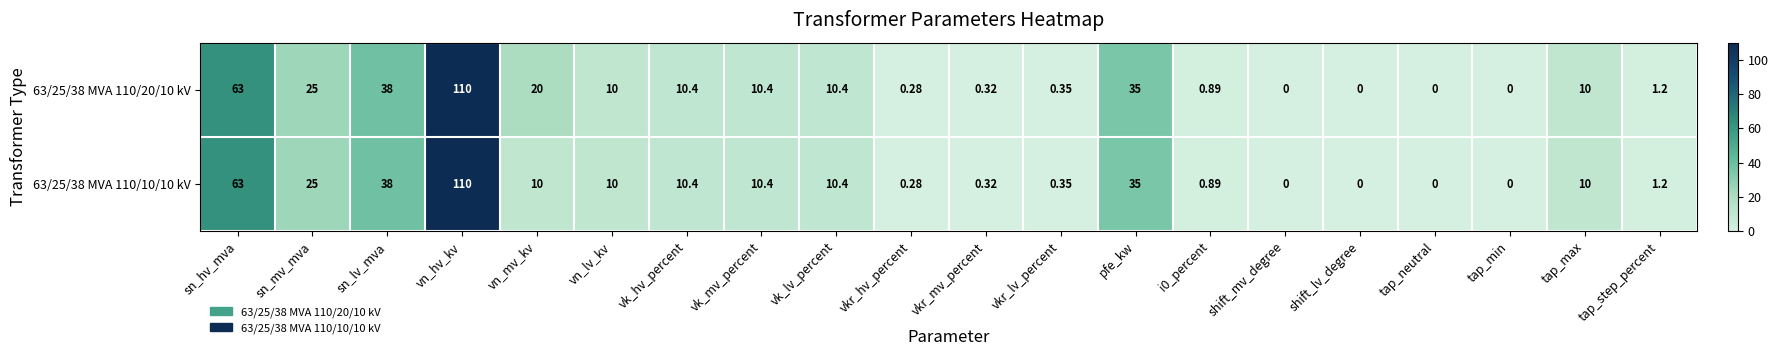

Is the value of 63/25/38 MVA 110/10/10 kV at shift_mv_degree greater than the value of 63/25/38 MVA 110/20/10 kV at vn_mv_kv?

No